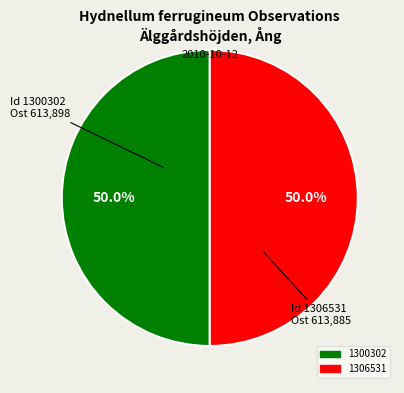

How much of the chart is everything except 1306531?

50.0%